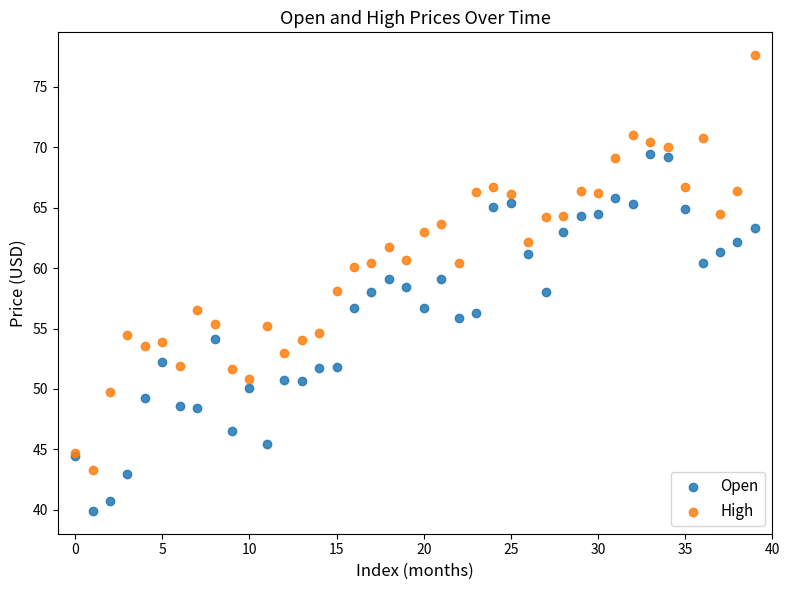

Which series has the widest spread of Y values?

High